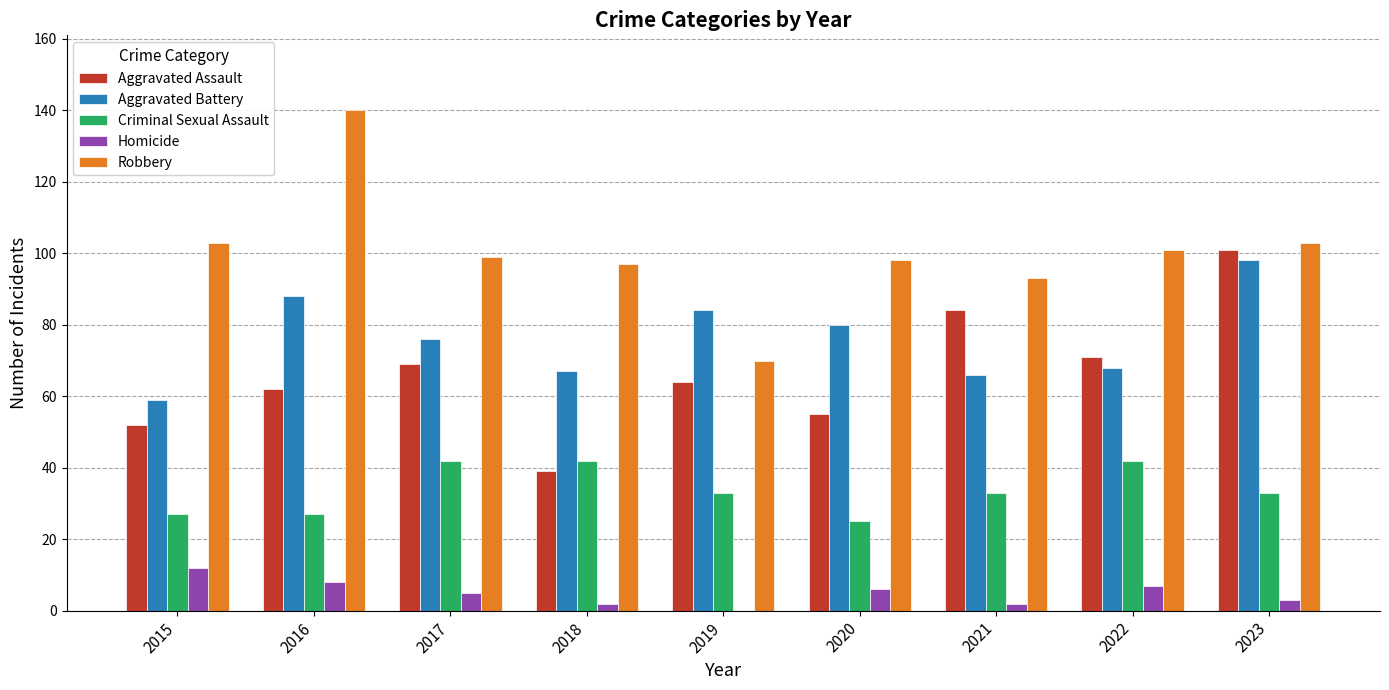

Which label corresponds to the largest value in the chart?

2016